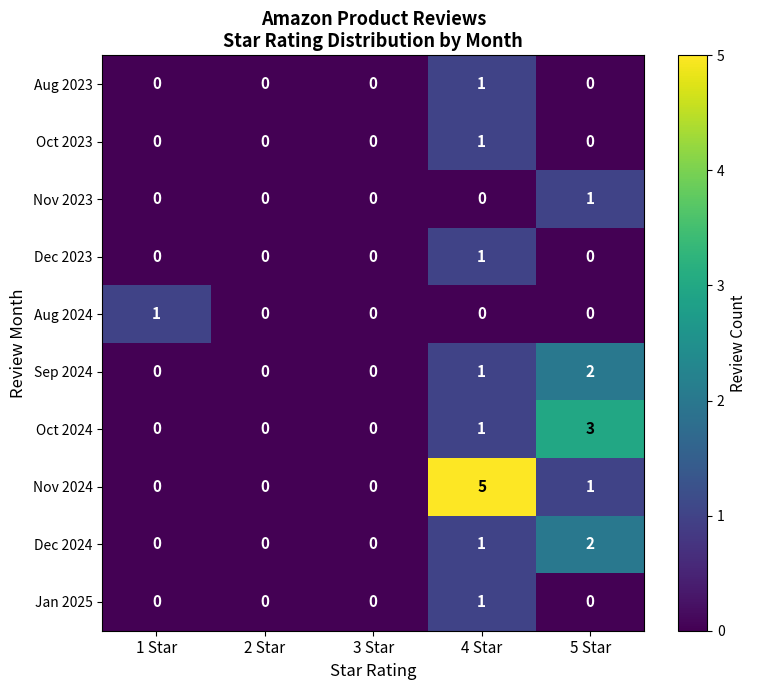

What is the difference between the maximum and minimum values in the Nov 2024 series?

5